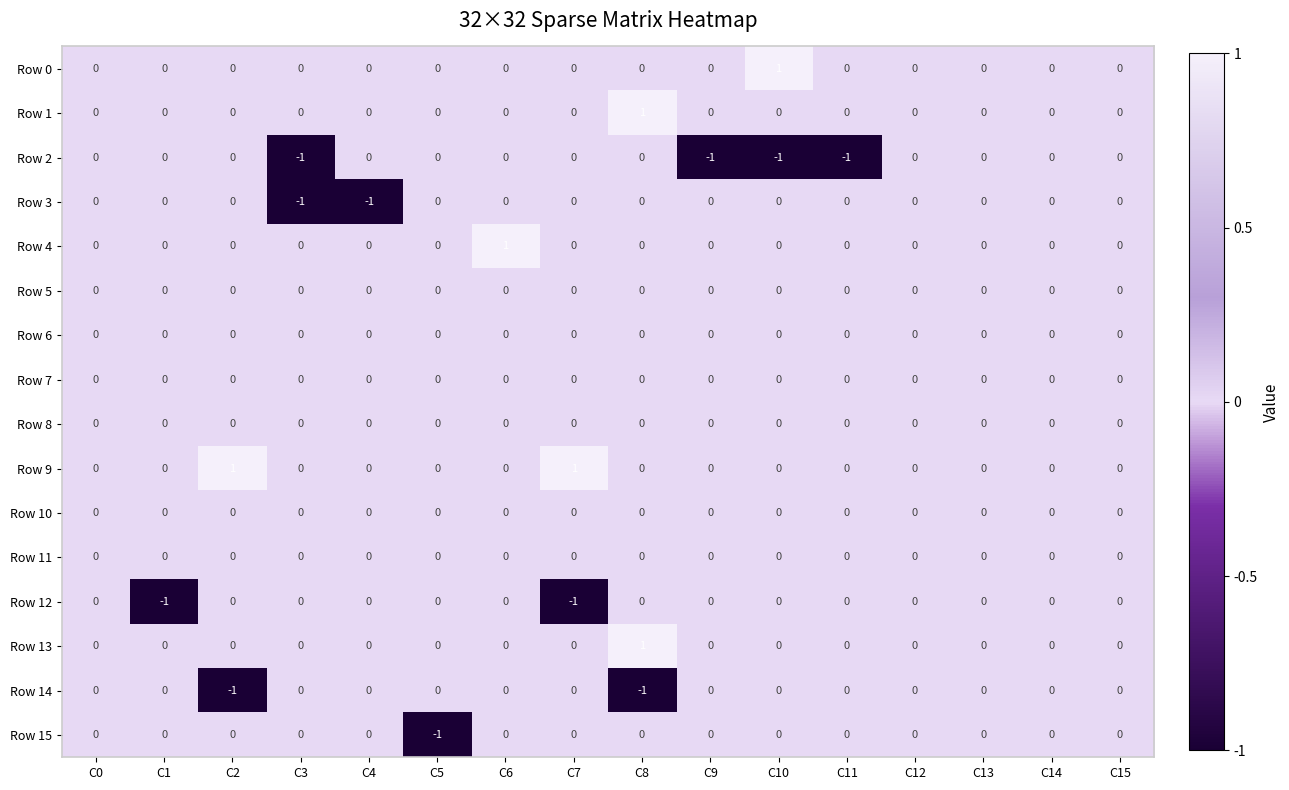

Between C1 and C7, which series saw the biggest shift?

Row 9